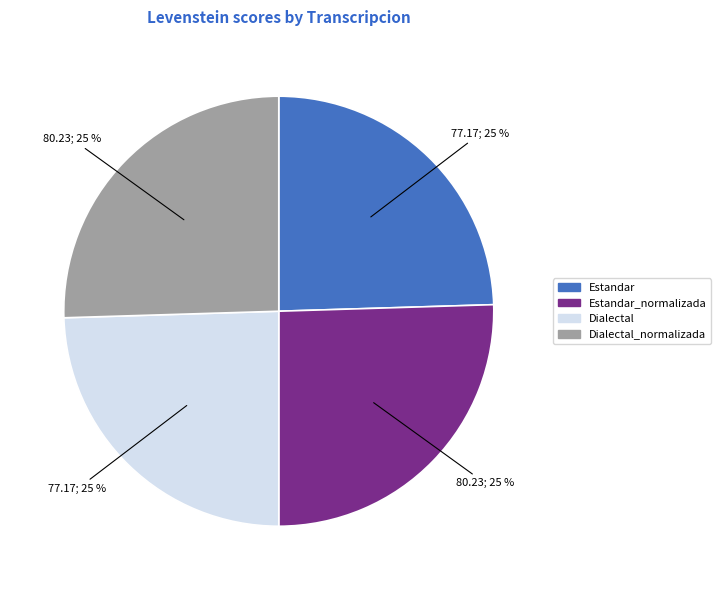

True or false: Dialectal_normalizada accounts for 31% of the total.

False